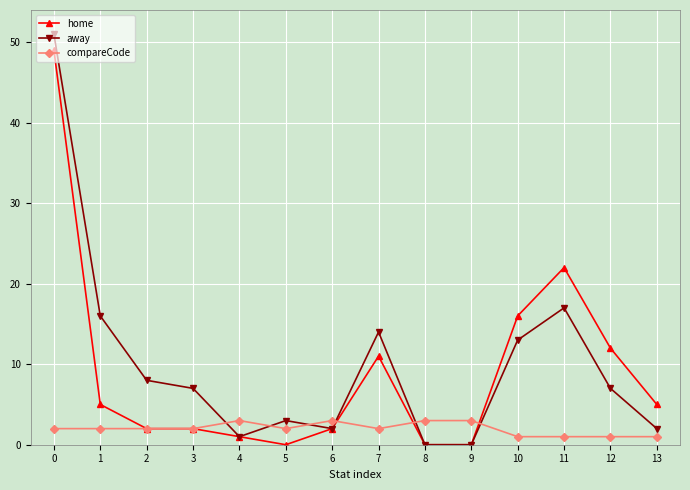

True or false: away has a value of 29 at 11.

False